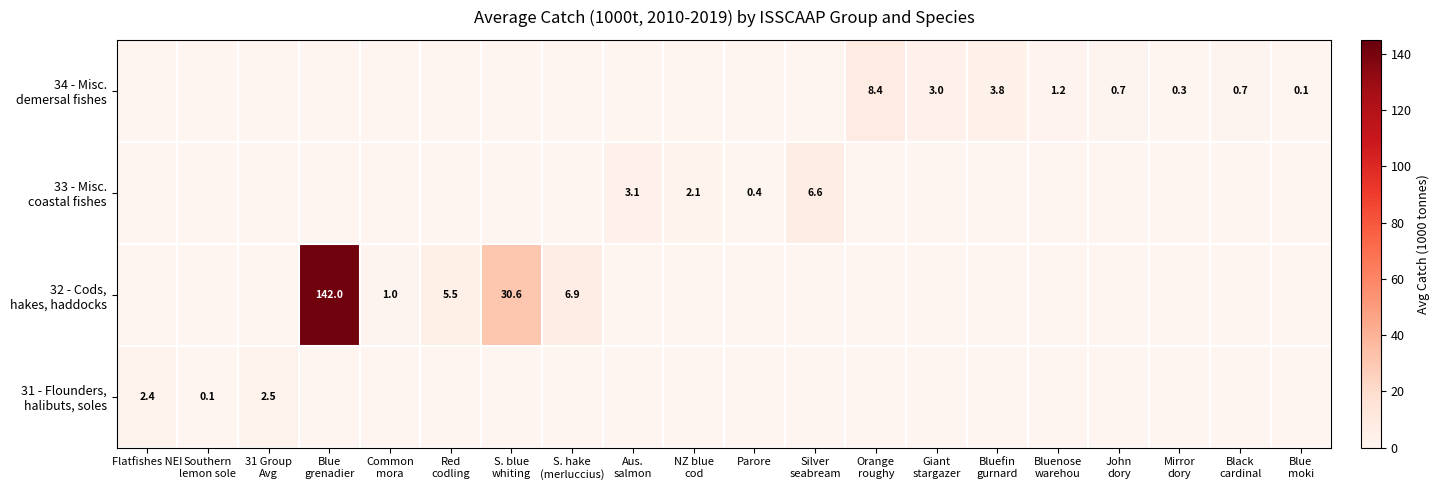

What is the total value across all series at NZ blue
cod?

2.1